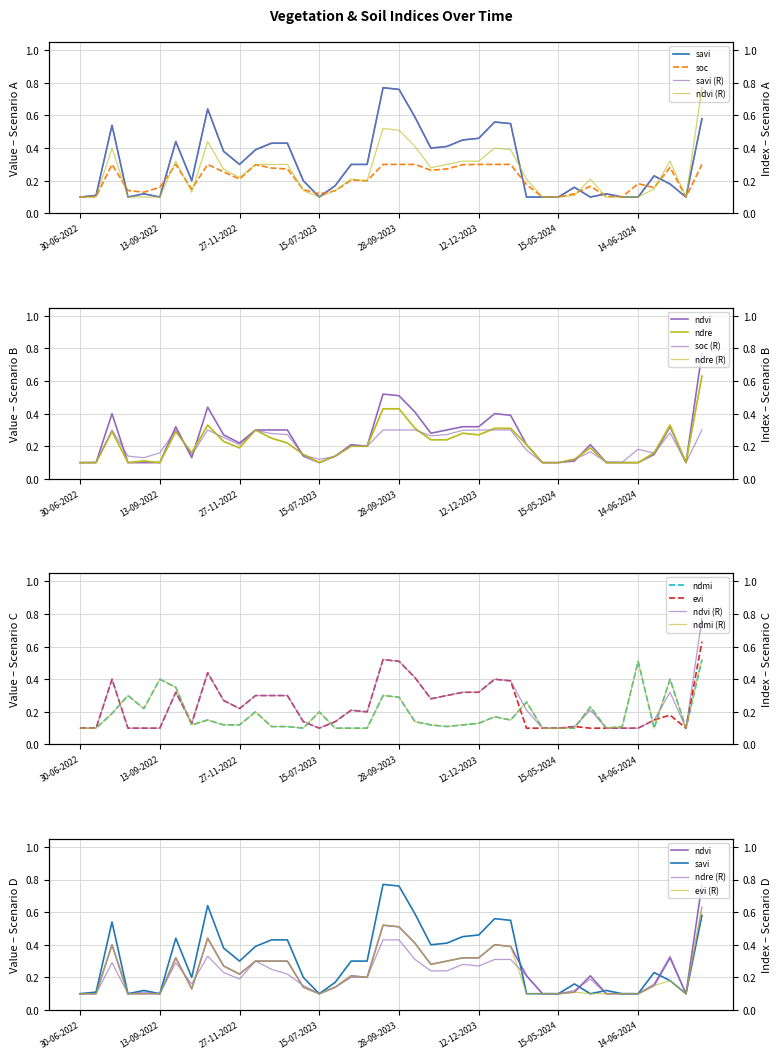

What is the sum of all ndre values?

8.6